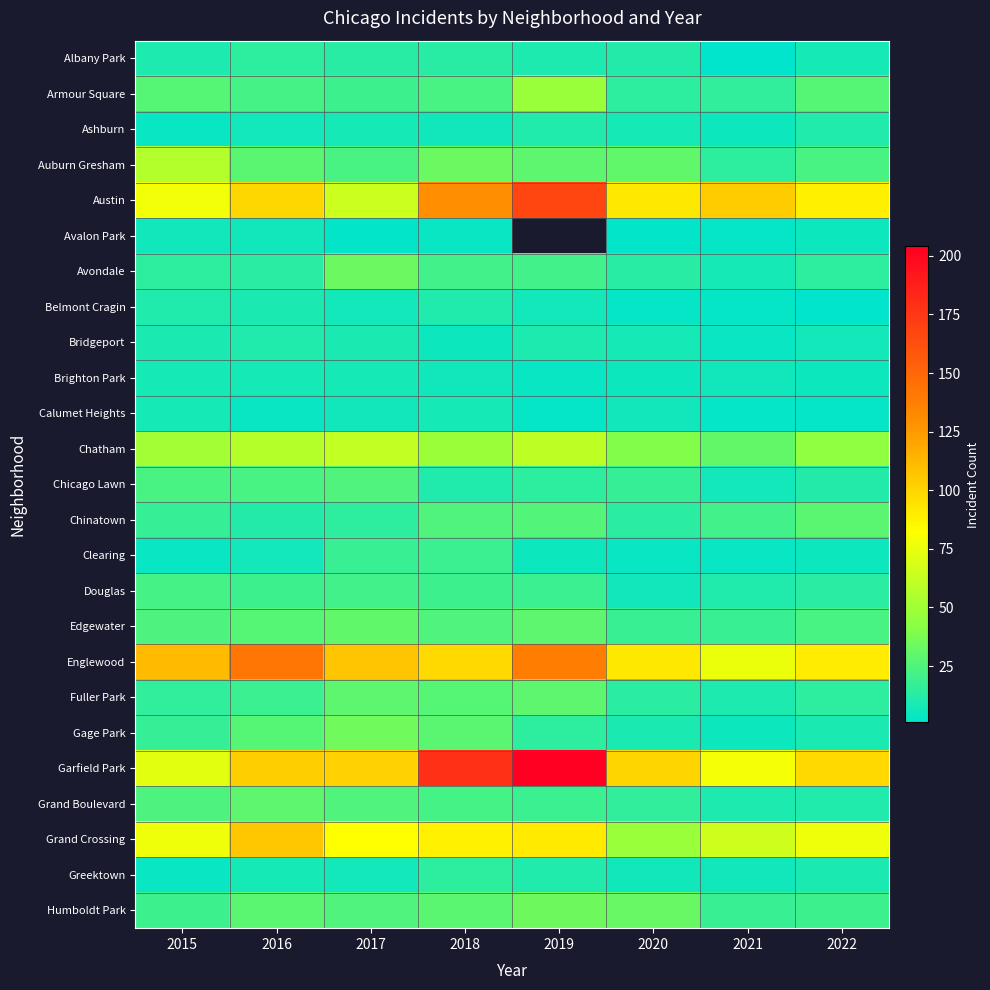

Which series changed the most between 2015 and 2019?

Garfield Park